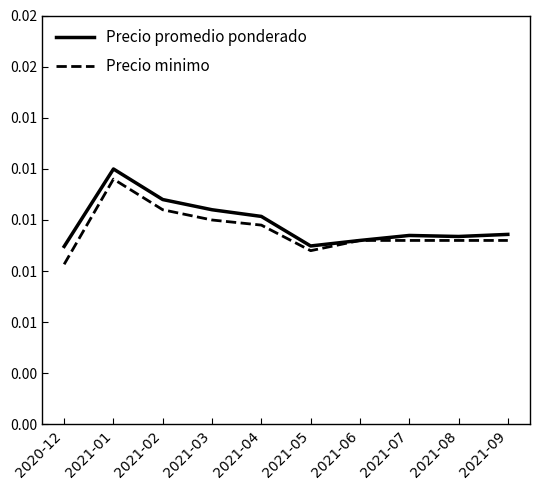

At which label does Precio promedio ponderado reach its peak?

2021-01